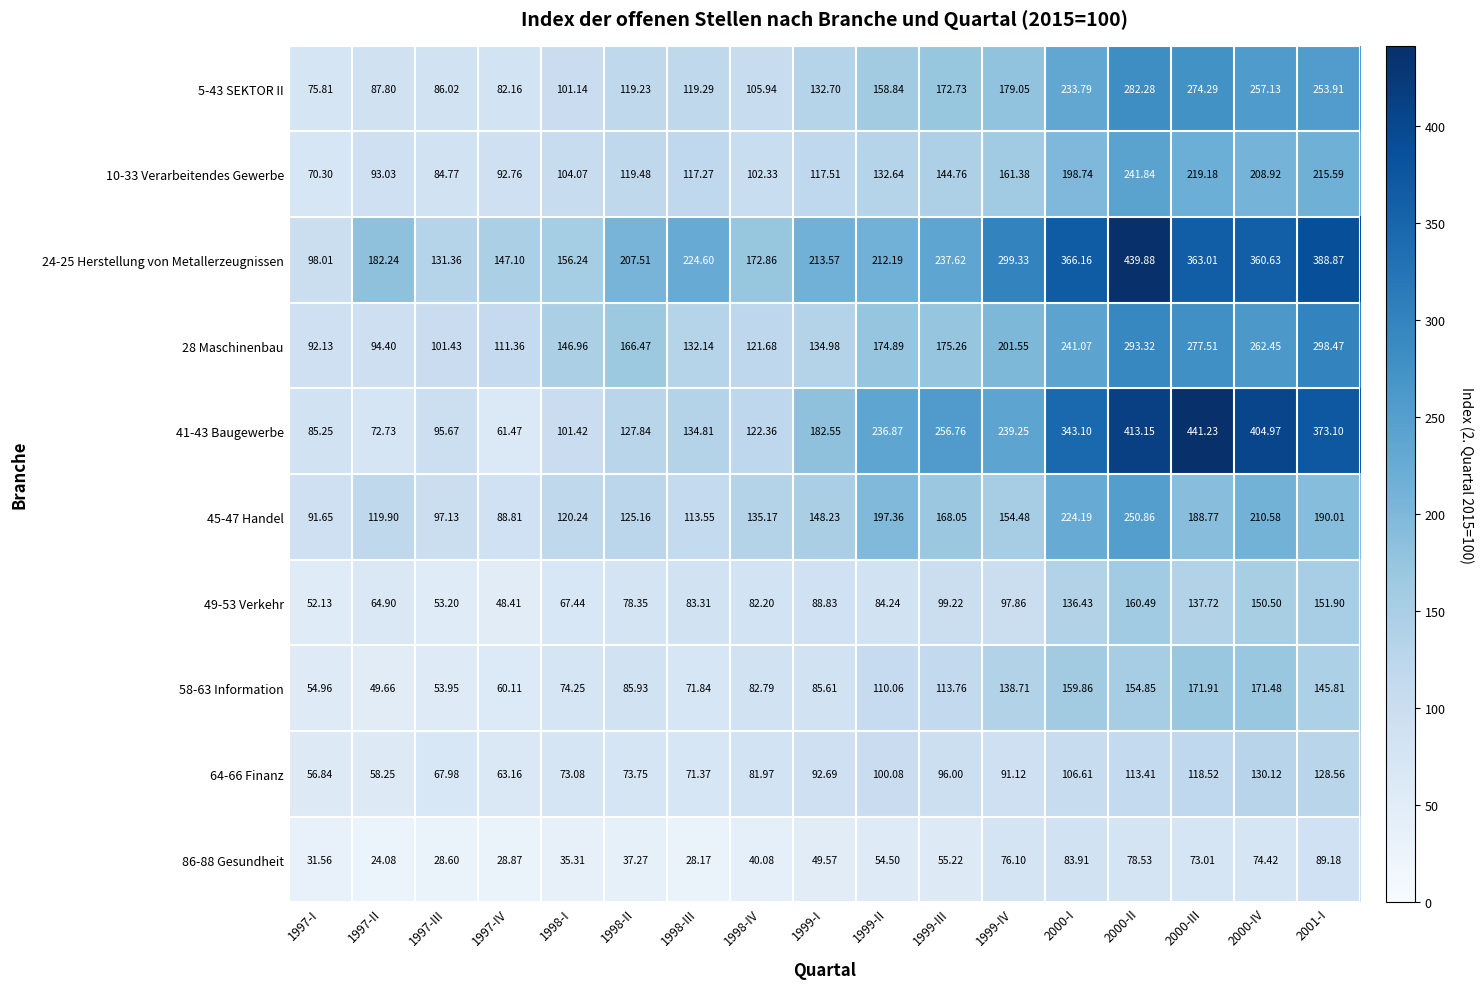

Is the value of 86-88 Gesundheit at 1997-II greater than the value of 28 Maschinenbau at 1999-III?

No